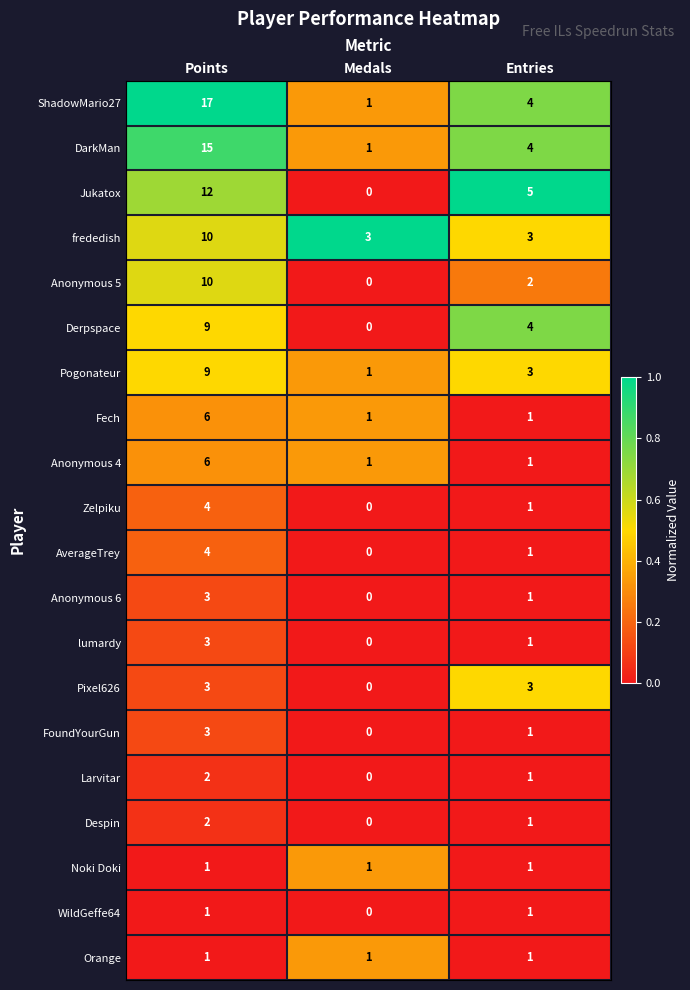

What is the difference between the maximum and minimum values in the Fech series?

5